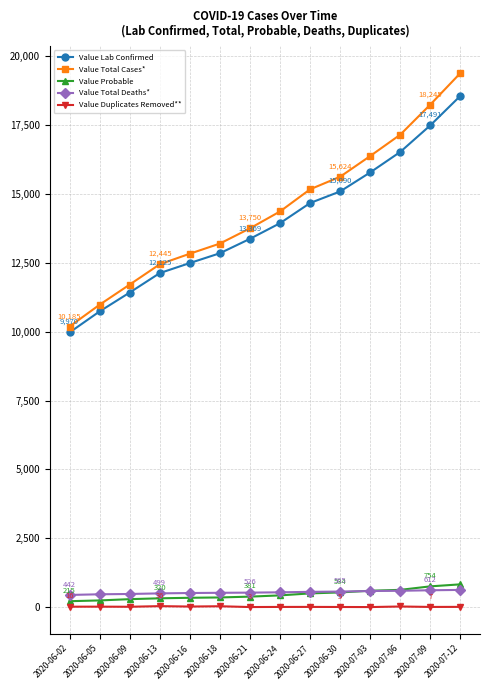

True or false: Value Total Deaths* and Value Lab Confirmed intersect in this chart.

False